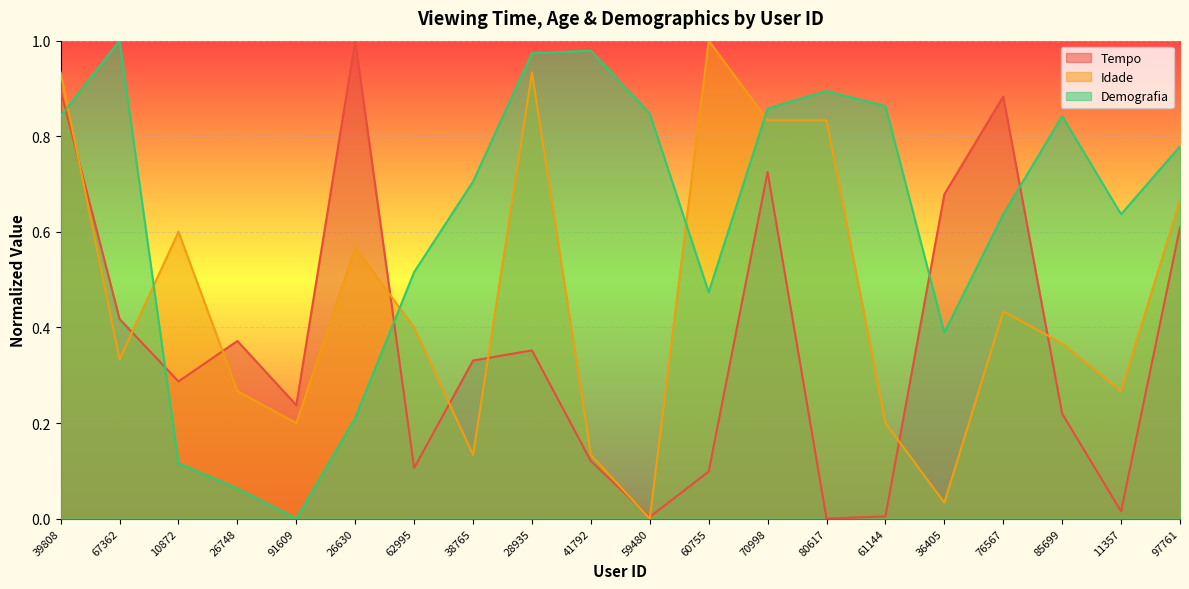

What is the spread (max minus min) of values at 85699?

0.6